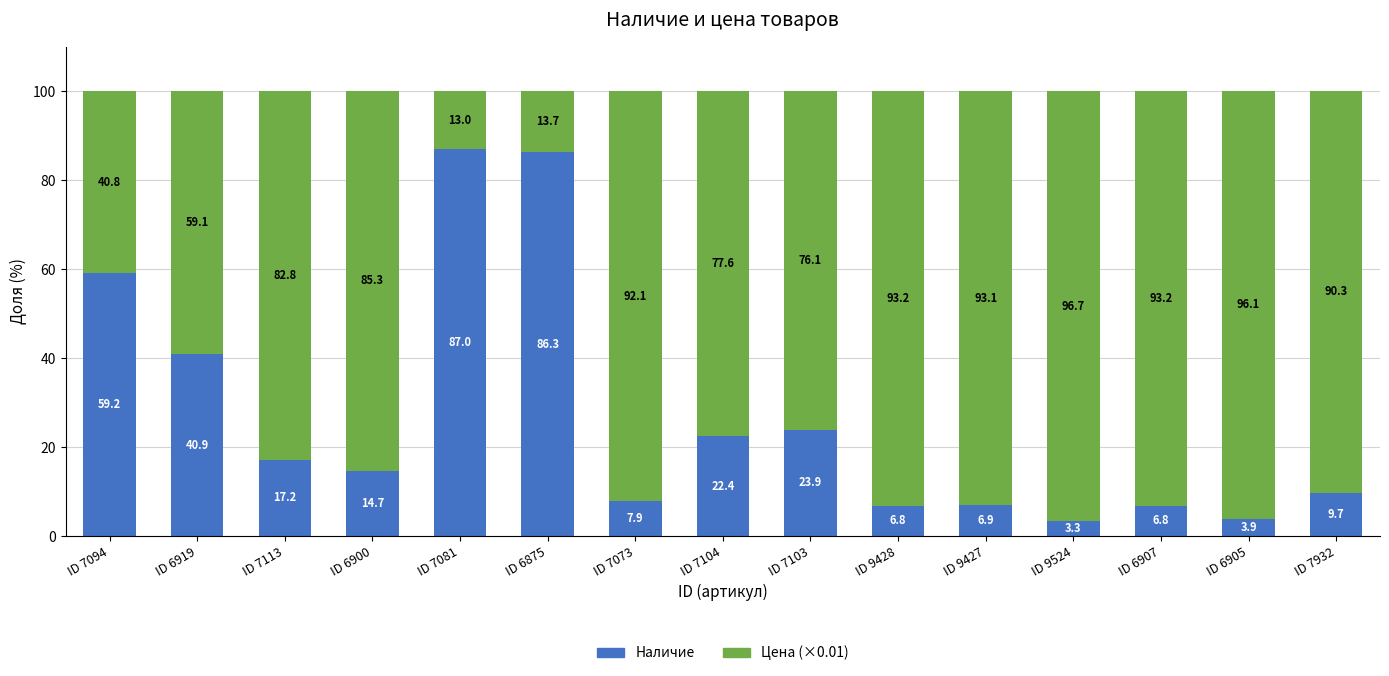

How many data points in Наличие are above 14?

8